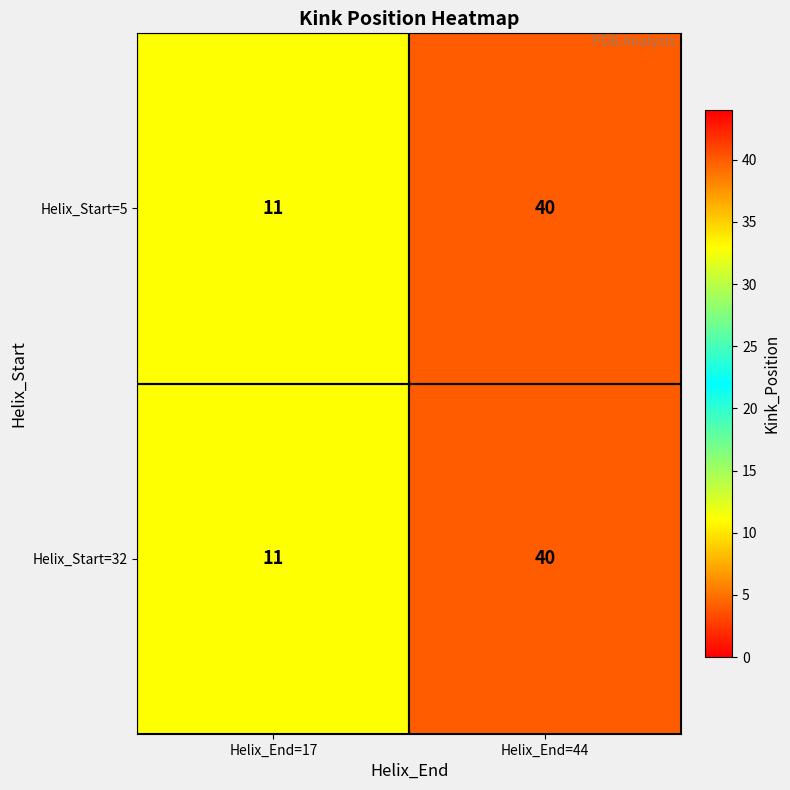

Count the number of categories in the chart.

2